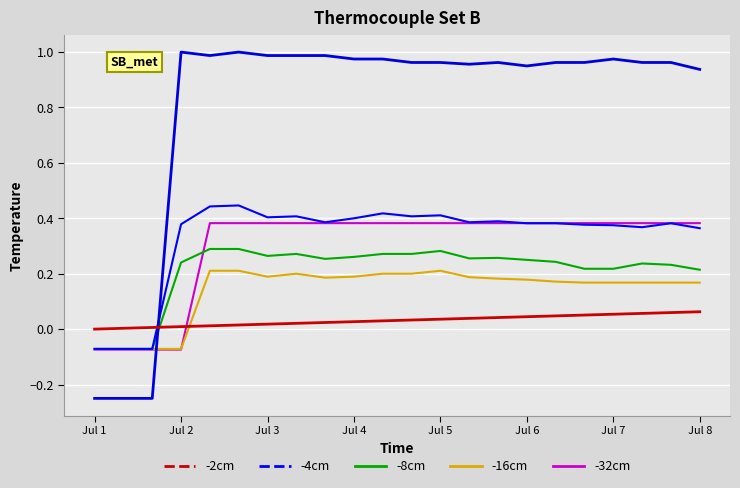

What is the minimum value shown in the chart?

-0.2